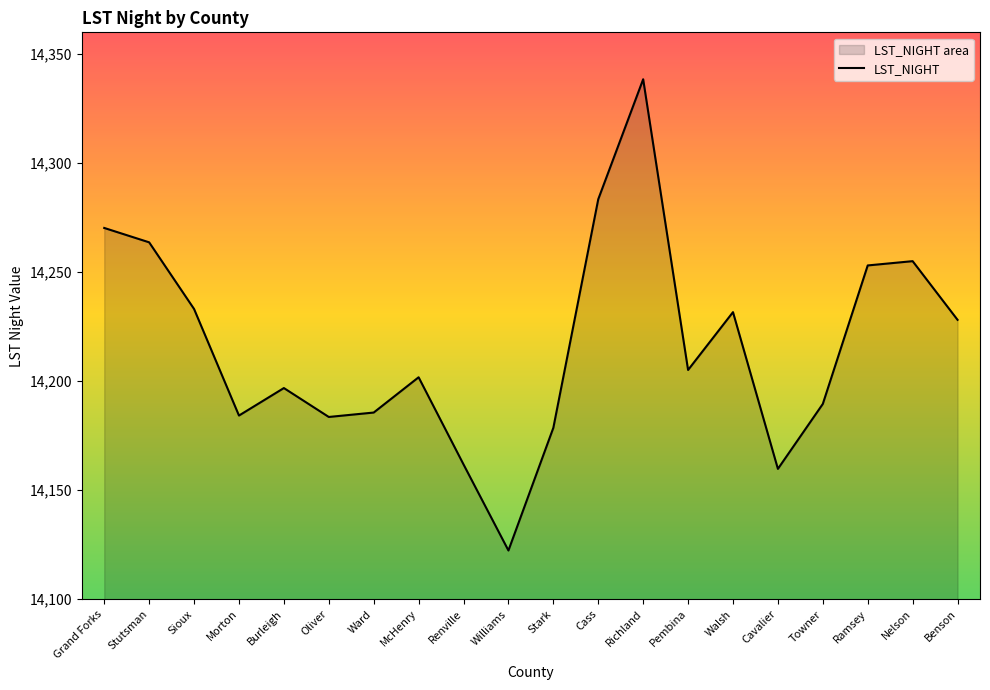

Which has a higher value, Walsh or Ward?

Walsh